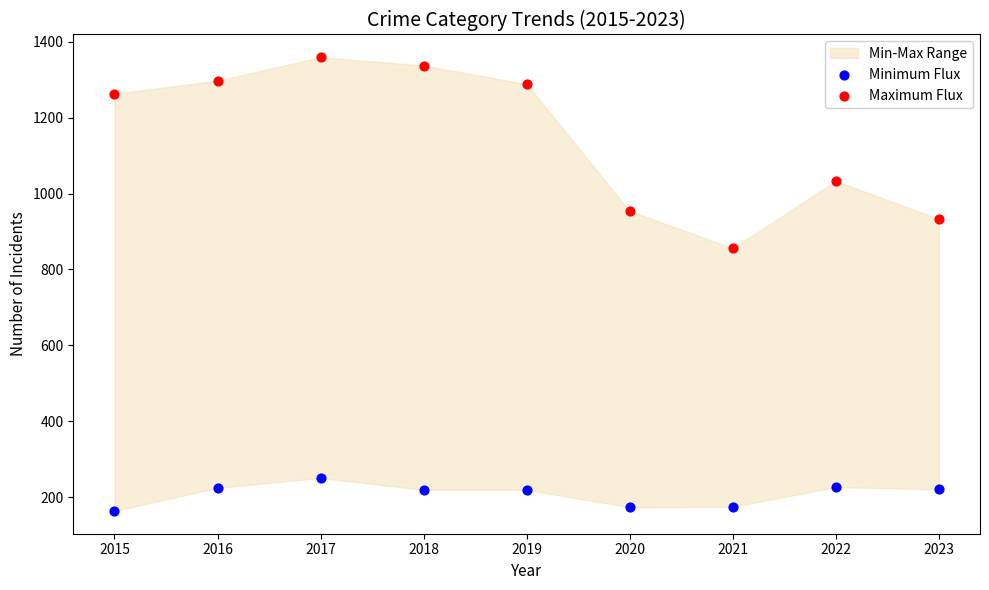

Which series reaches the minimum Y coordinate?

Minimum Flux